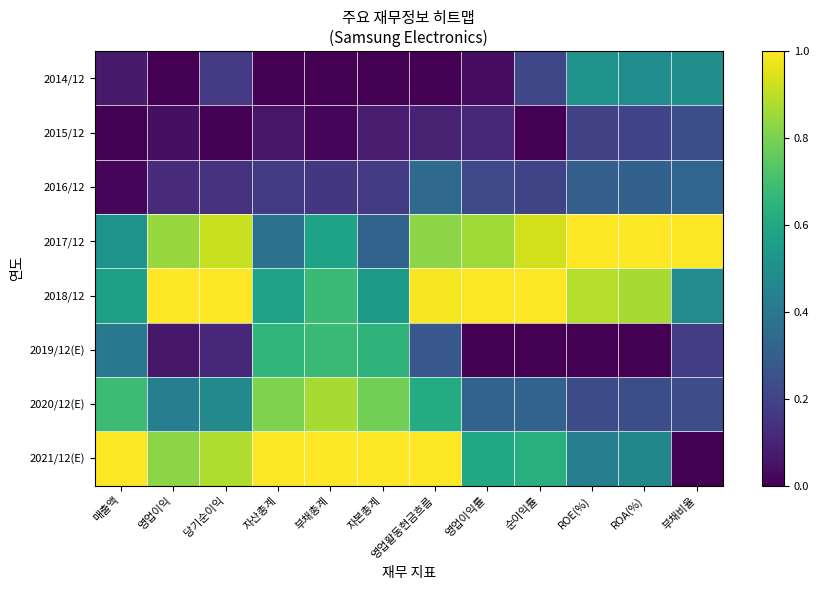

At which category is the sum across all series the highest?

영업활동현금흐름